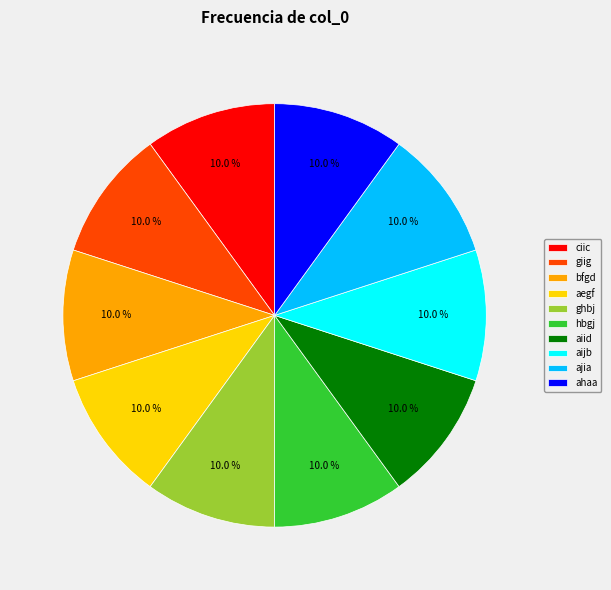

To the nearest percent, what percentage of the pie is ciic?

10%